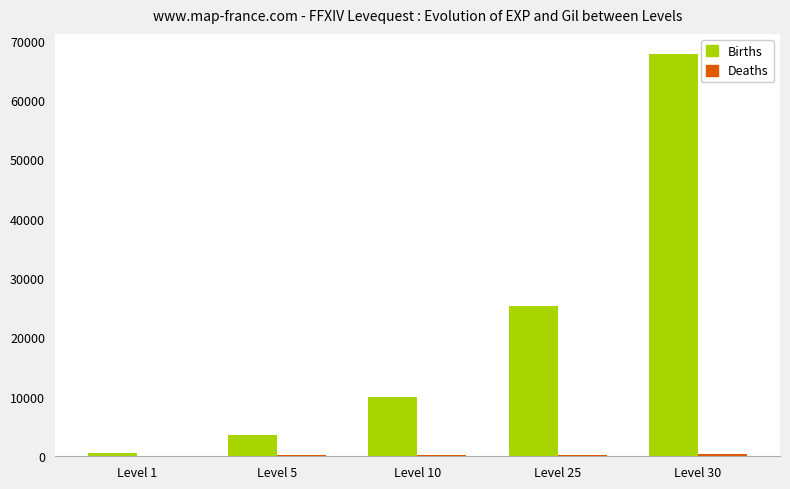

At which label is Births closest to 34180?

Level 25